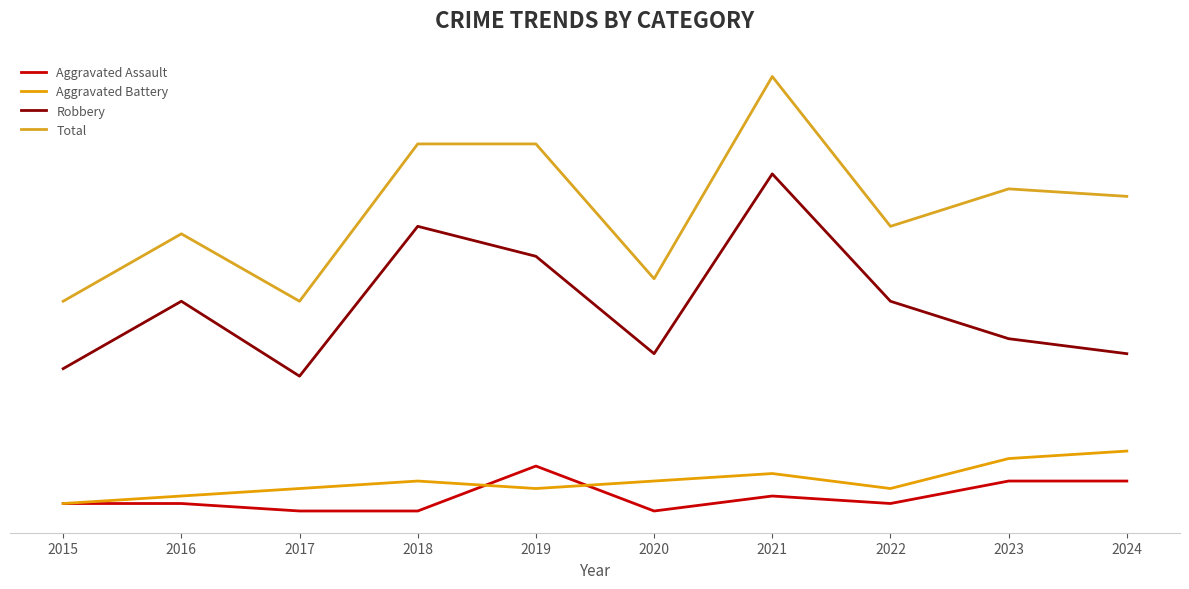

Does the chart display data point markers on the line(s)?

No